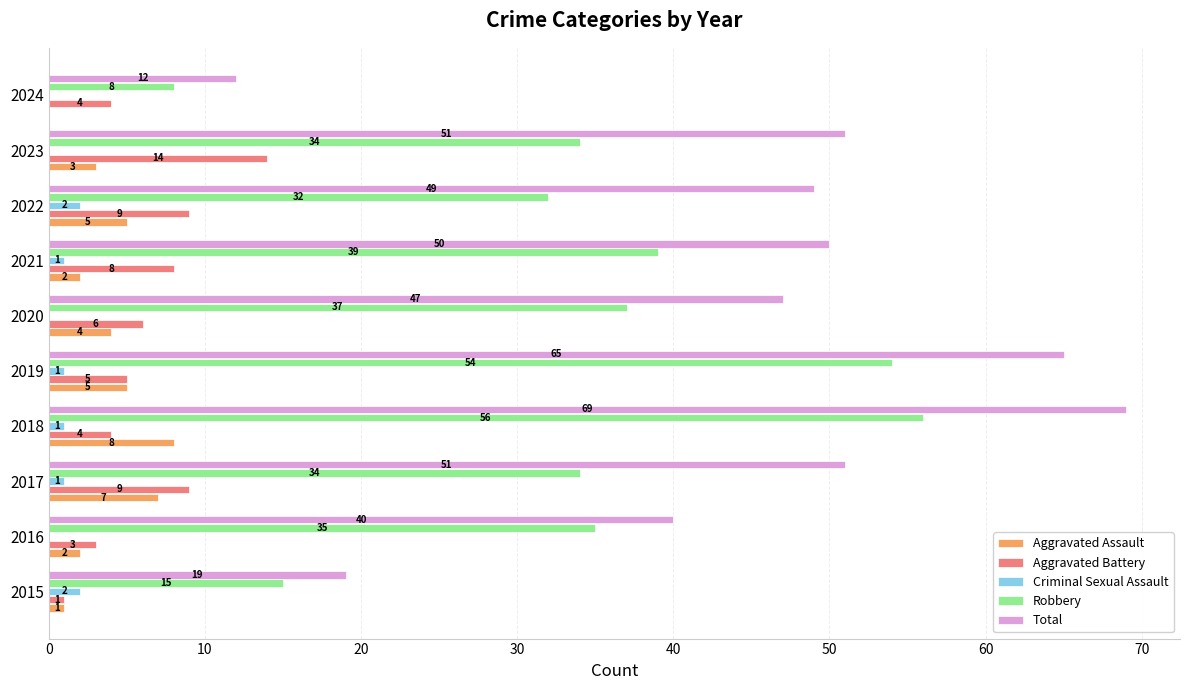

What is the sum of all Aggravated Battery values?

63